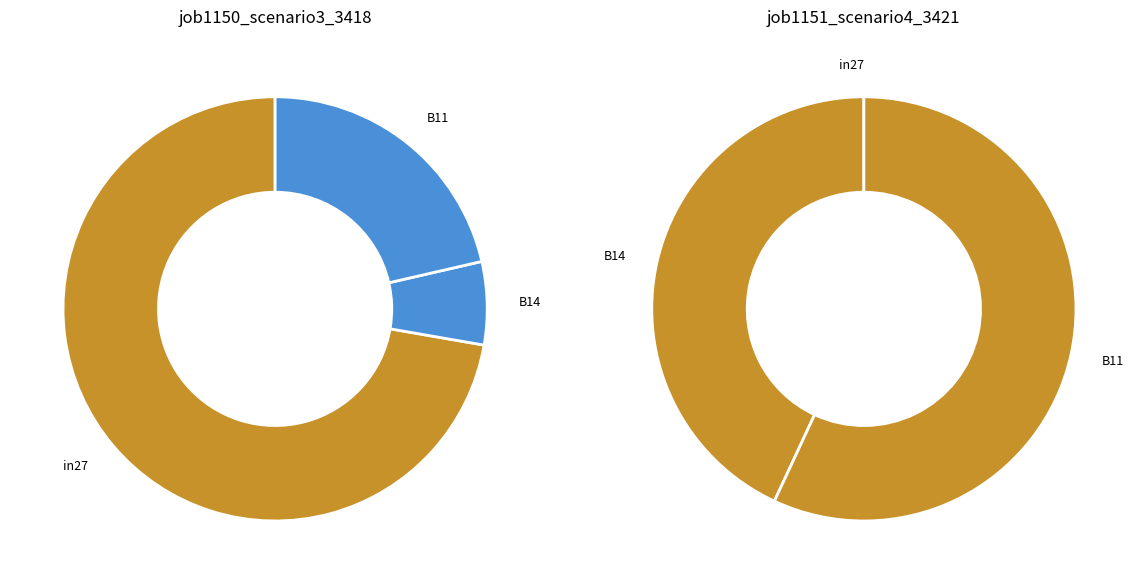

How many slices are in this pie chart?

3